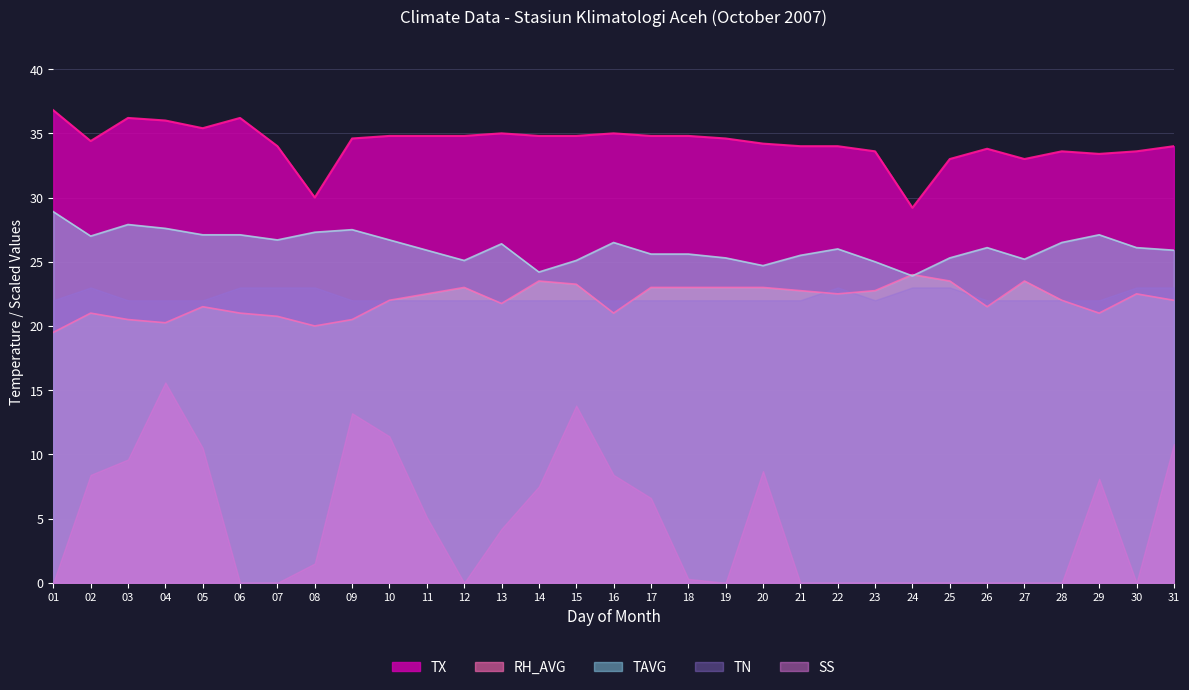

The value of TN at 03 is 7.7. True or false?

False